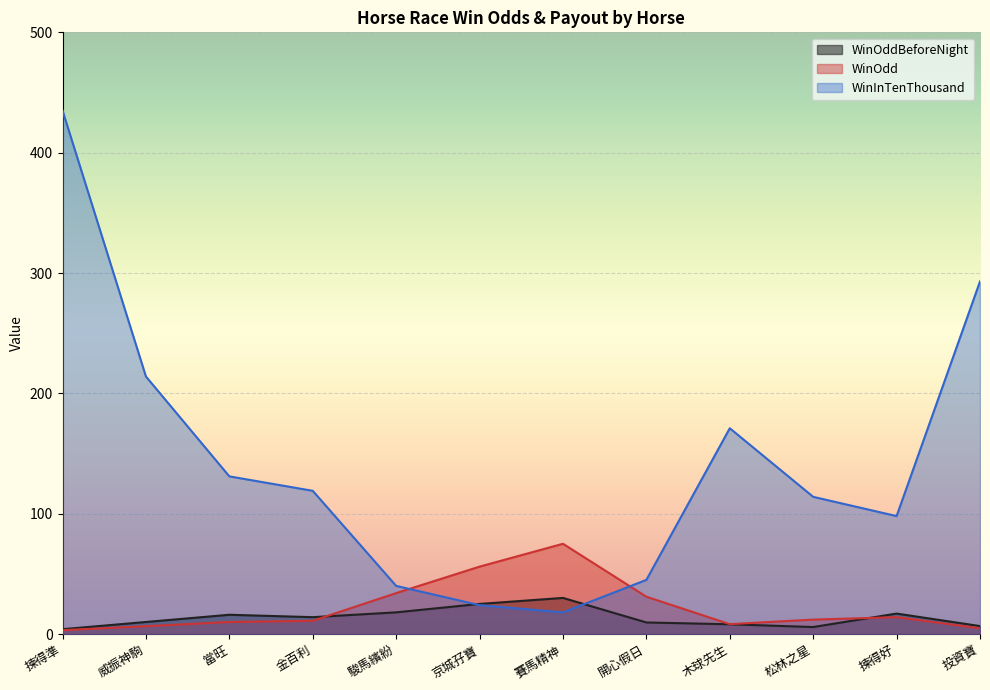

True or false: WinOddBeforeNight has a value of 4.0 at 木球先生.

False